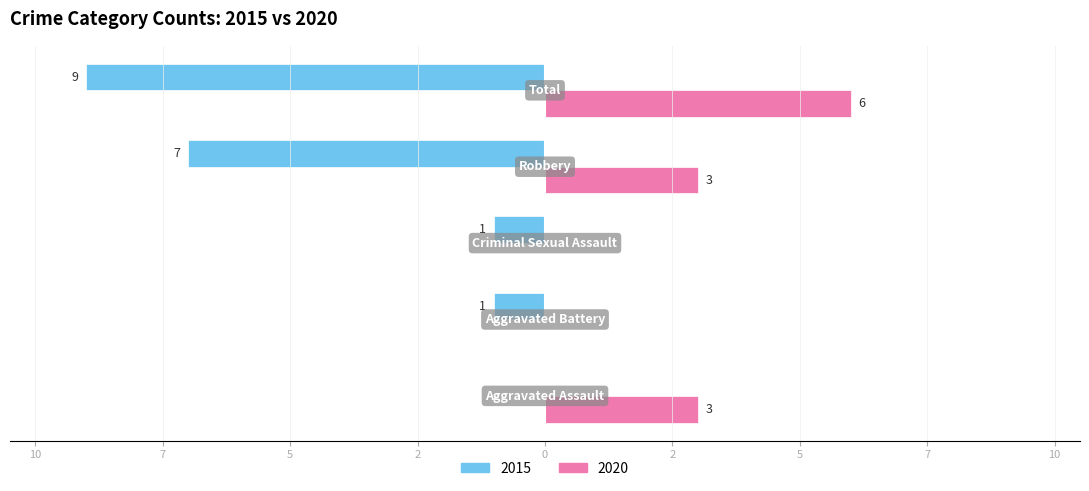

What are all the series names shown in the legend?

2015, 2020